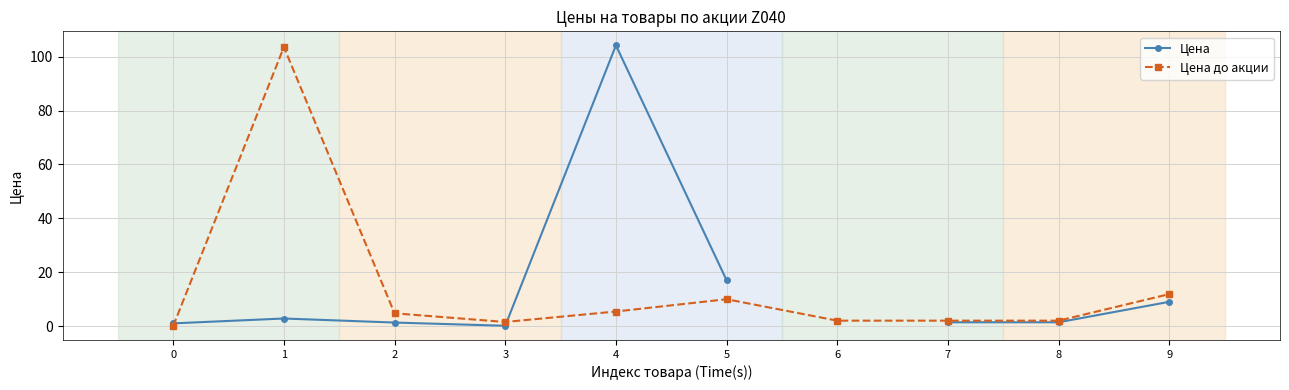

Rank the series by their maximum value, from lowest to highest.

Цена до акции, Цена